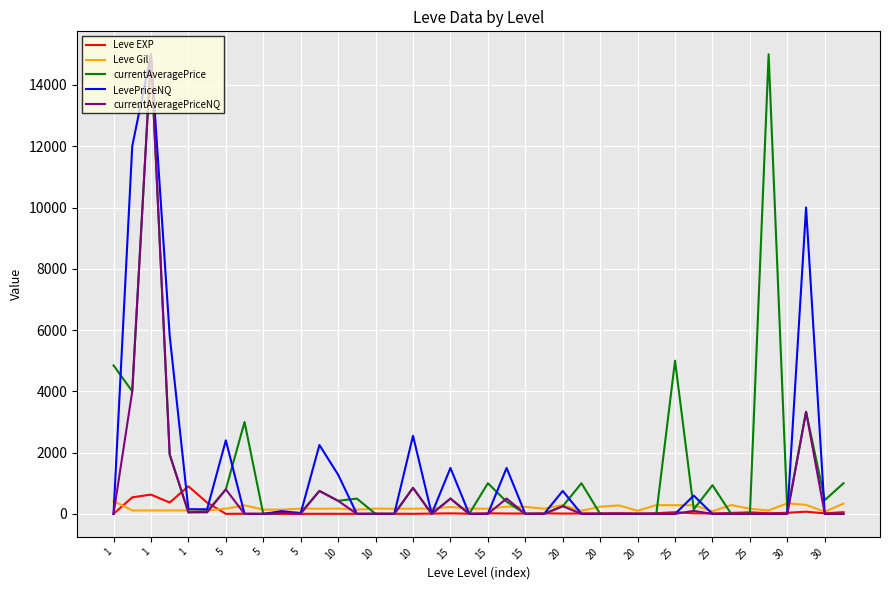

Is this an area chart (filled region under the line)?

No